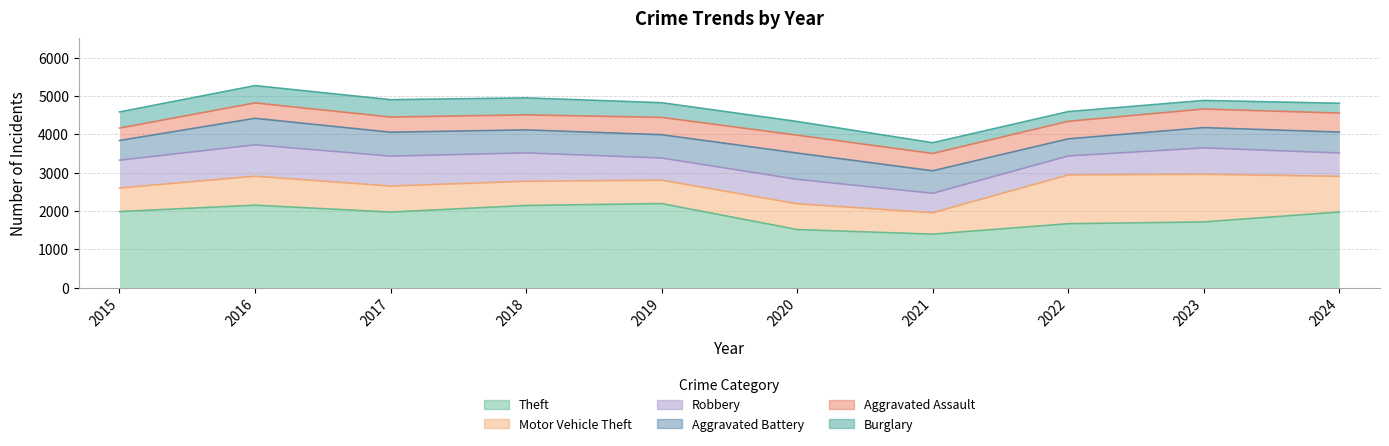

What is the total value across all series at 2019?

4821